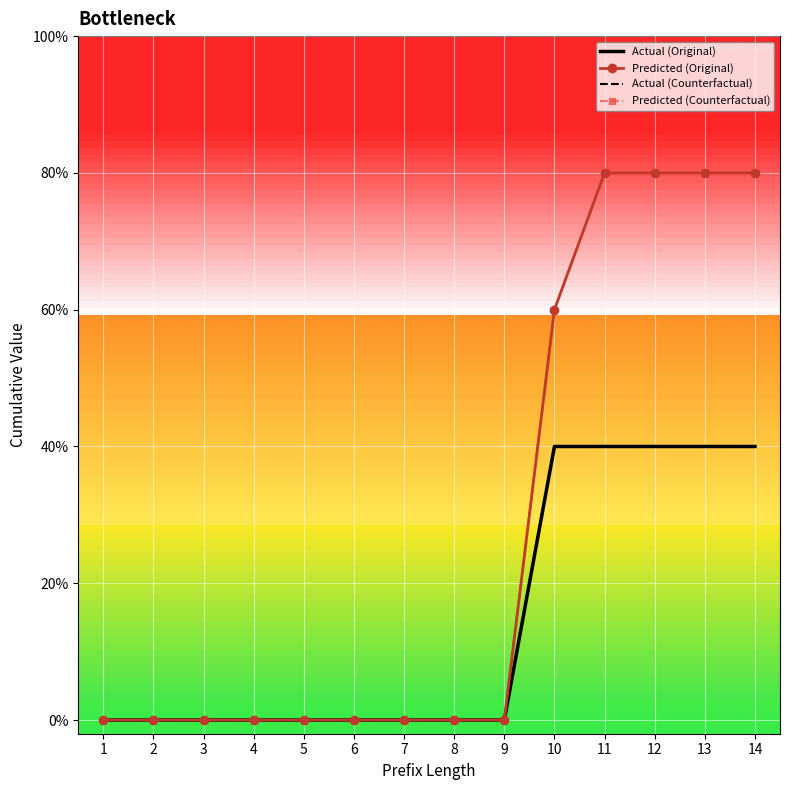

How many Predicted (Counterfactual) values are between 0 and 4?

14